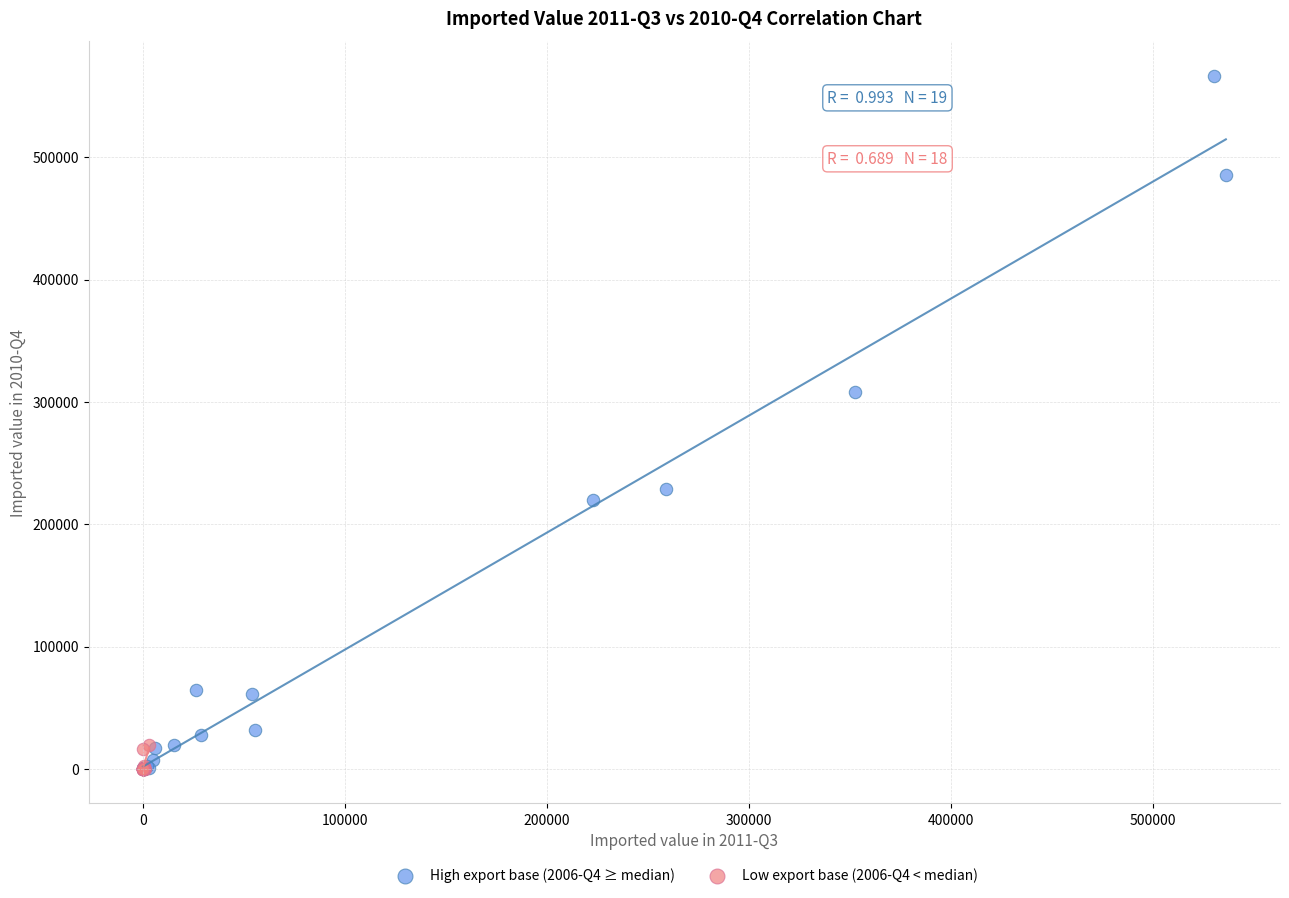

Which series has the largest Y range (max minus min)?

High export base (2006-Q4 ≥ median)